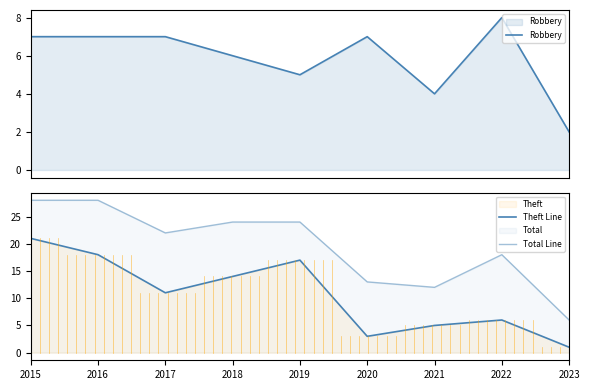

The value of Total Line at 2017 is 39. True or false?

False